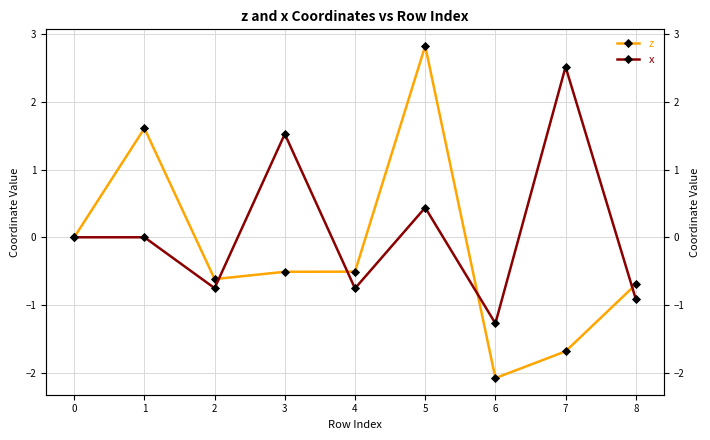

List the series in order of their peak value, highest first.

z, x